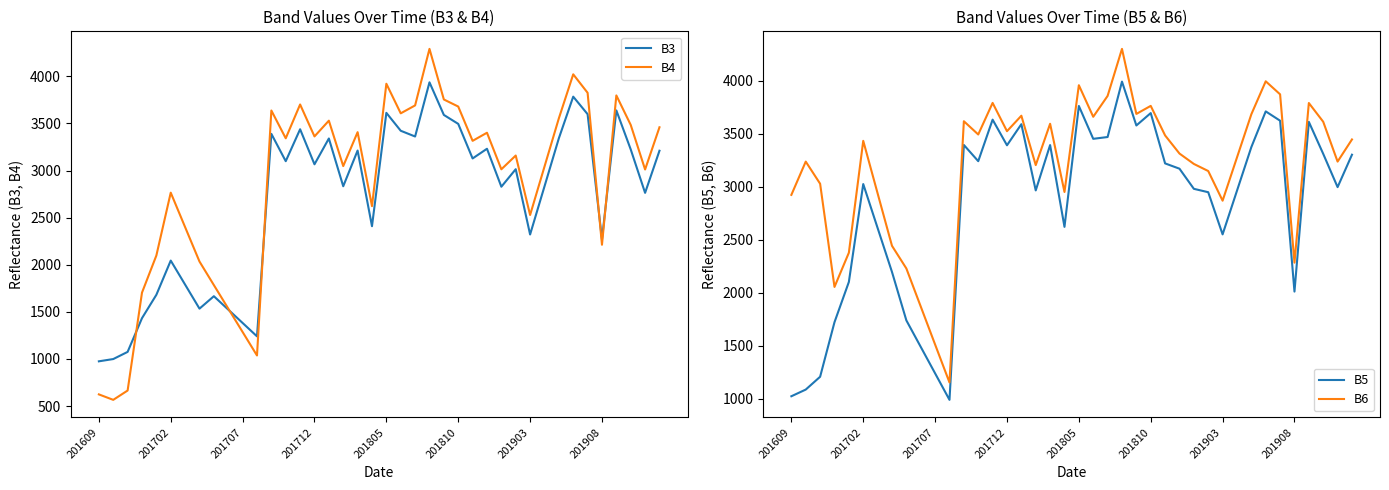

What is the average value of the B5 series?

2809